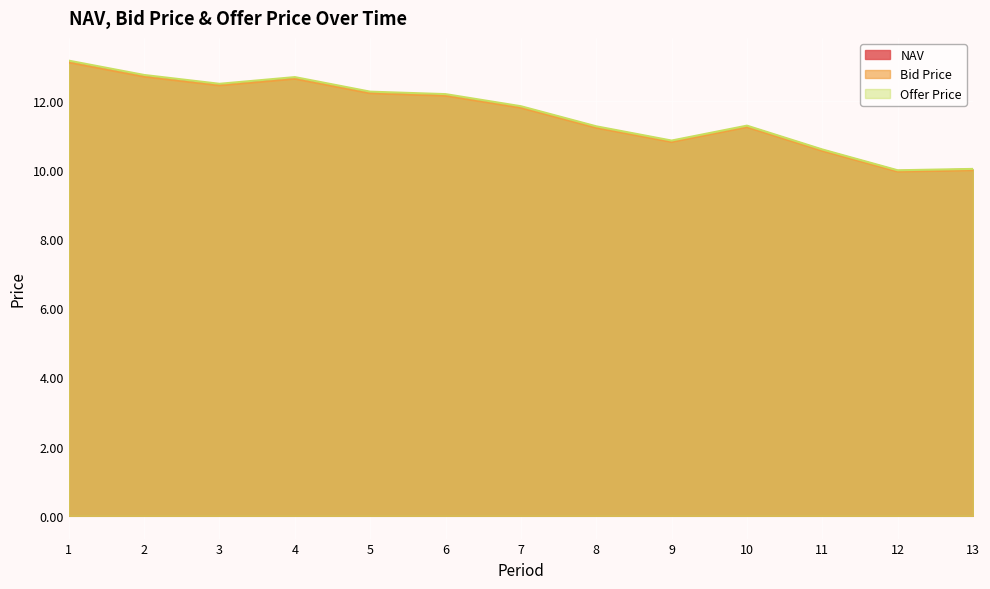

How many data points does each series have?

13